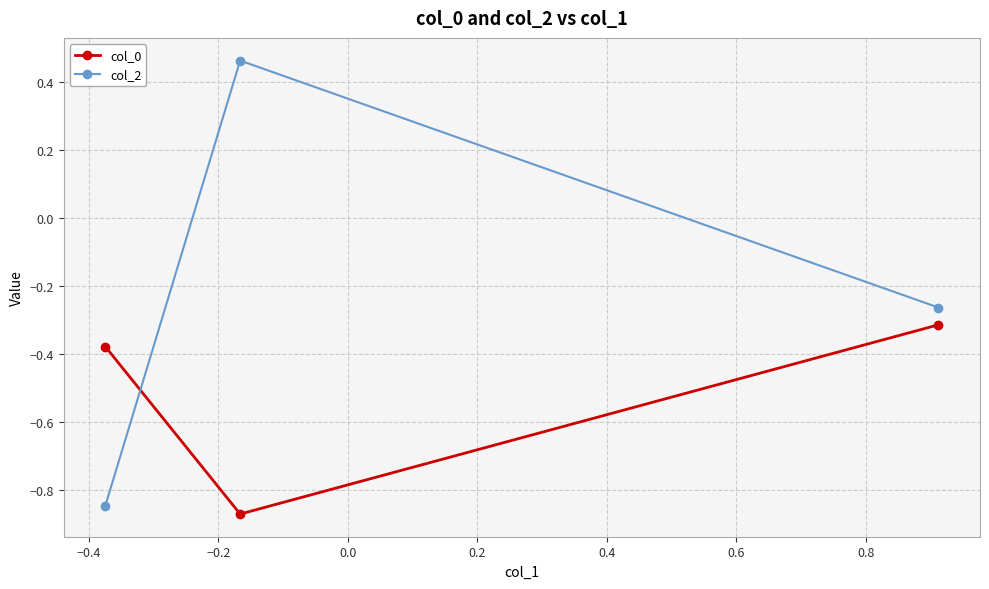

What is the average value of the col_0 series?

-0.5